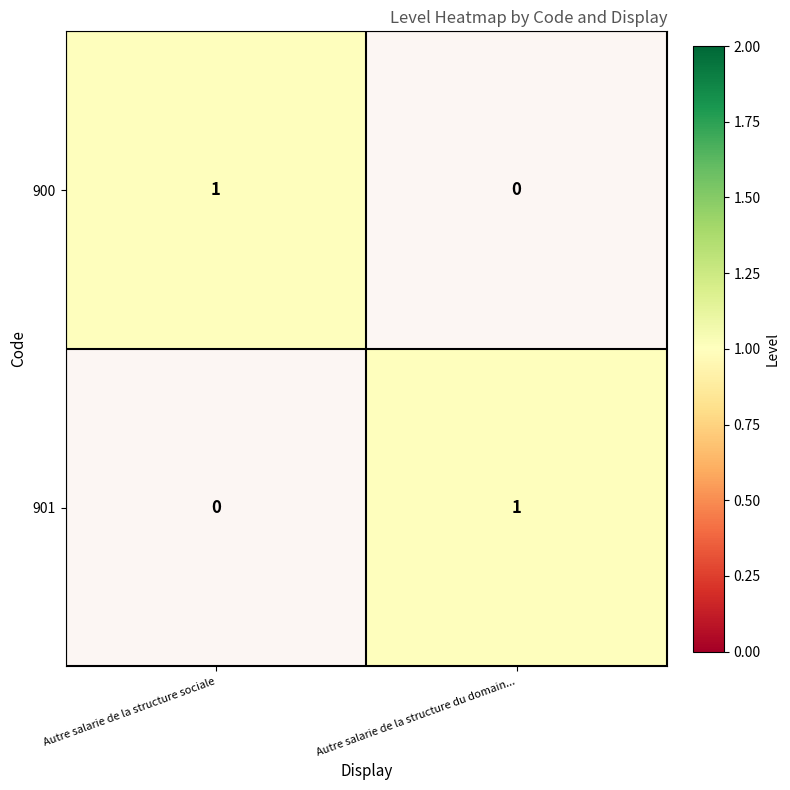

Is the value of 900 at Autre salarie de la structure du domain... greater than the value of 901 at Autre salarie de la structure sociale?

No